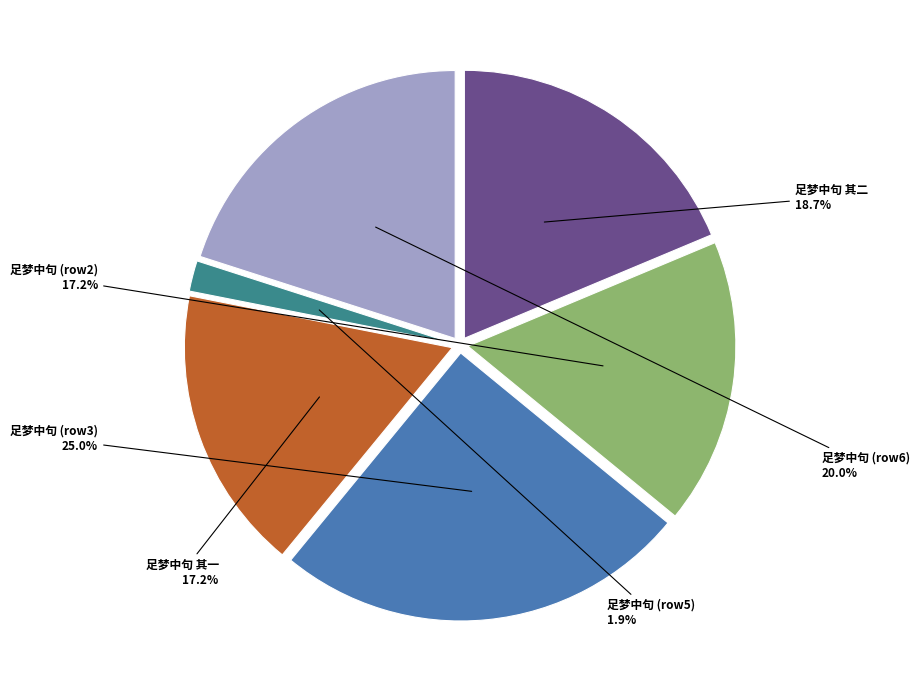

Count the number of slices in the pie.

6